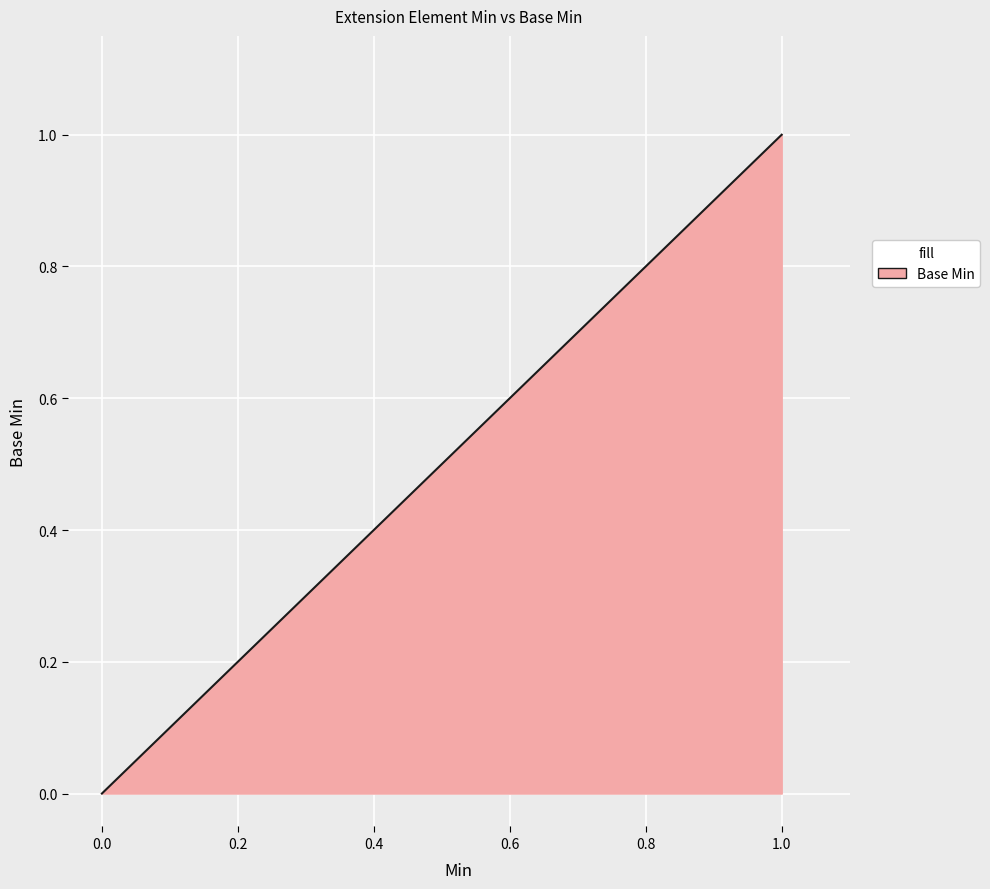

How many lines are shown in the chart?

1